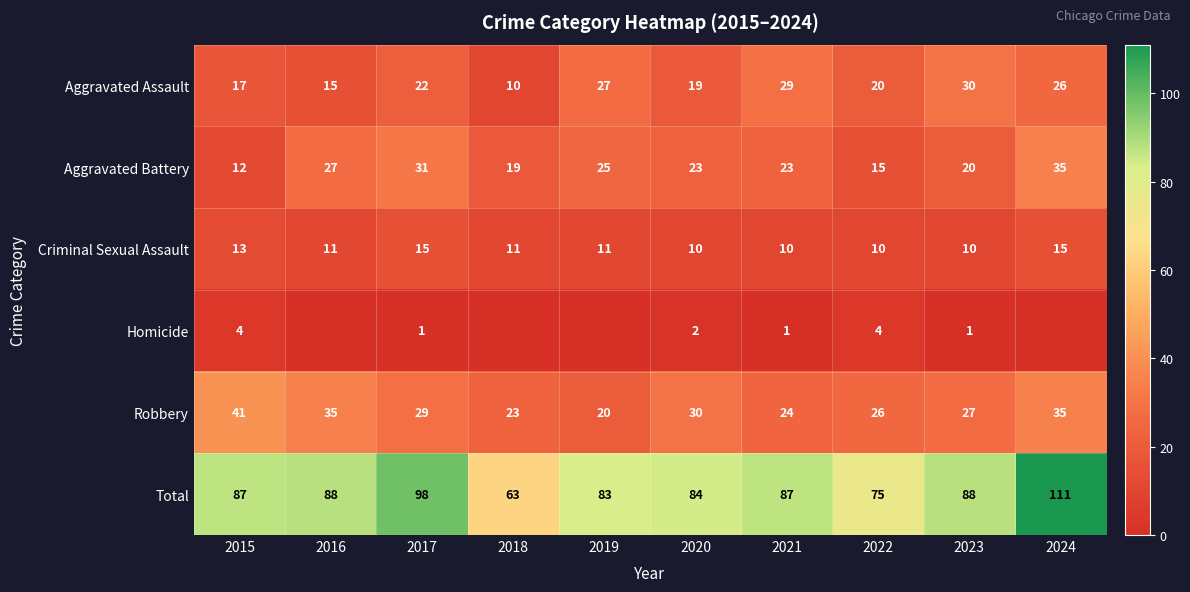

Which category has the lowest value across all series?

2016